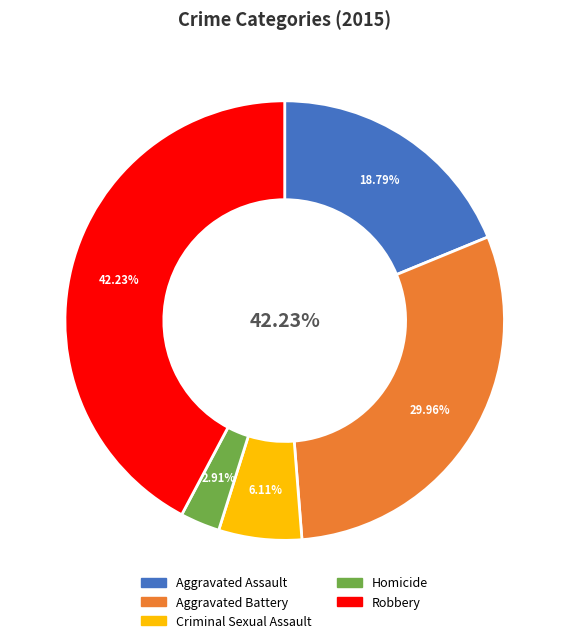

What portion of the pie excludes Aggravated Assault?

81.2%